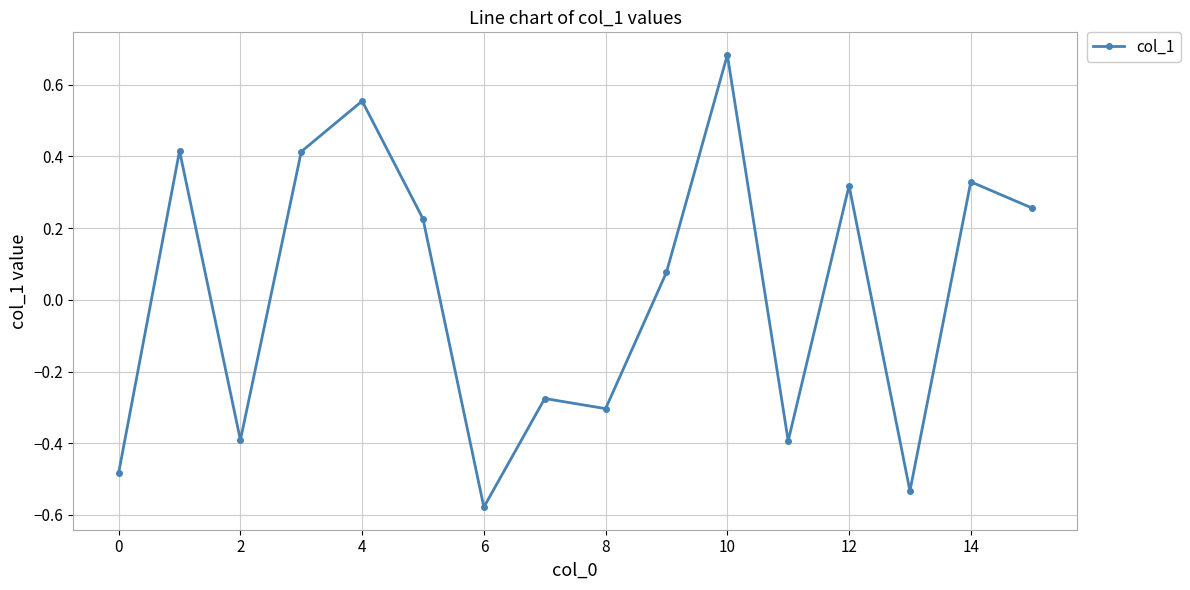

How many points are higher than both their immediate neighbors (excluding endpoints)?

6